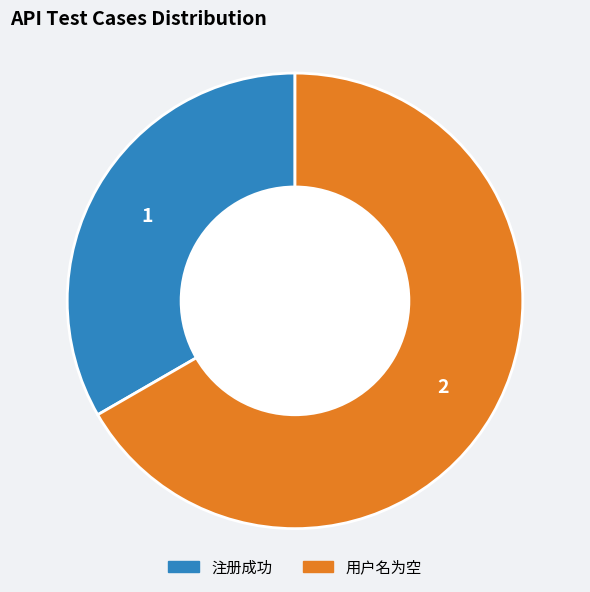

Does any single category account for the majority?

Yes